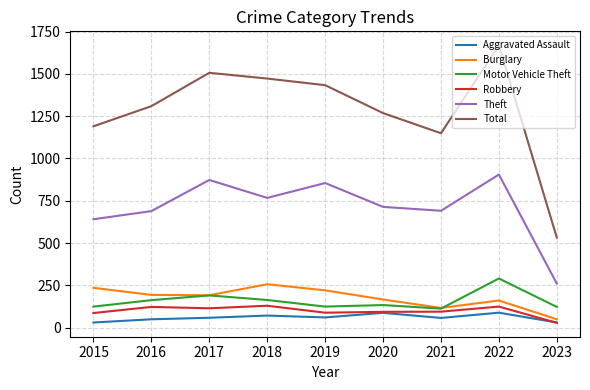

Which category has the highest value across all series?

2022